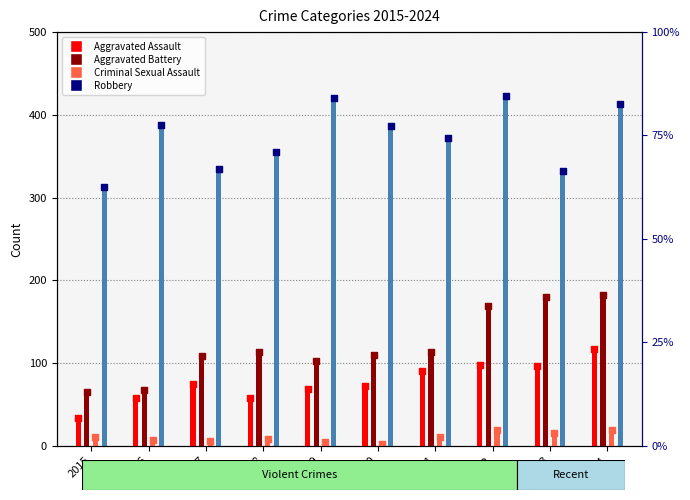

At which category is the sum across all series the highest?

2024